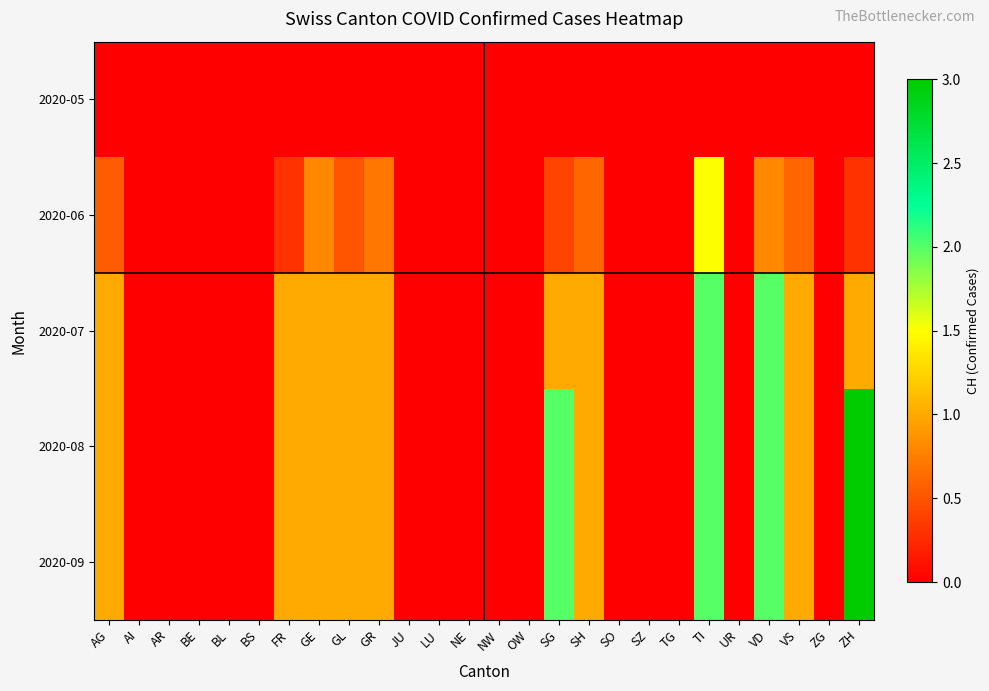

At which category is the sum across all series the highest?

TI